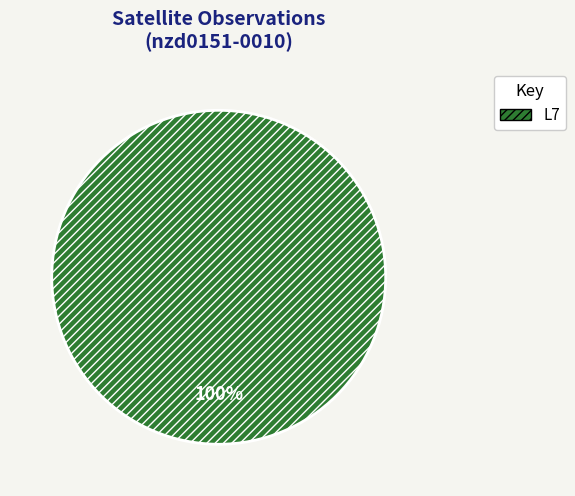

Is there any slice that represents more than half of the pie?

Yes